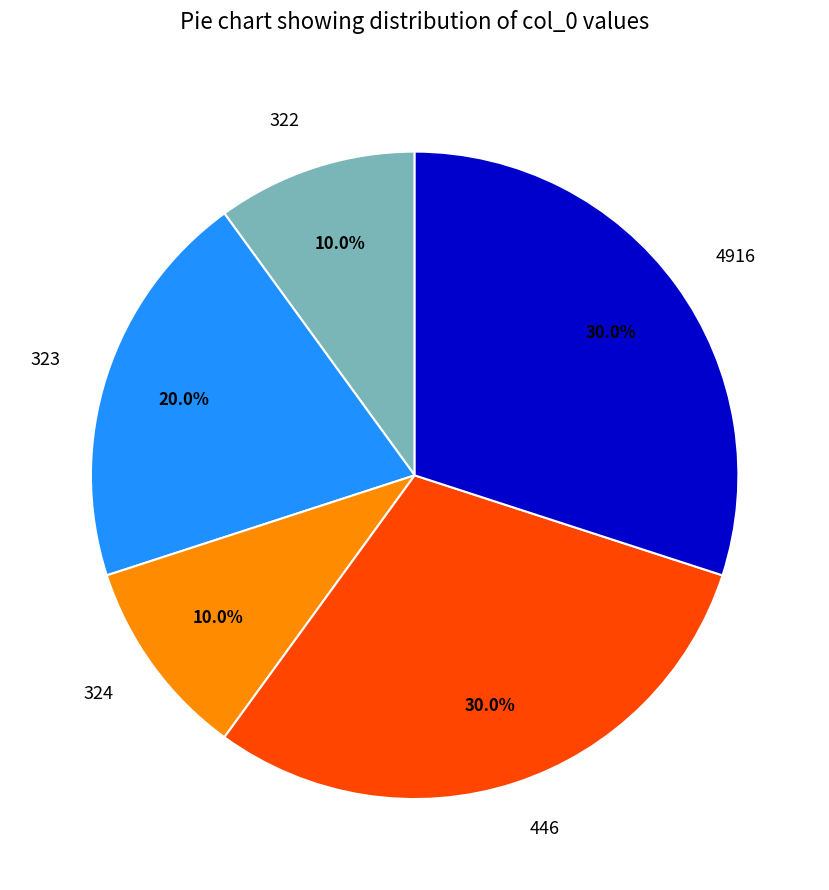

What percentage is the 446 slice, to the nearest percent?

30%